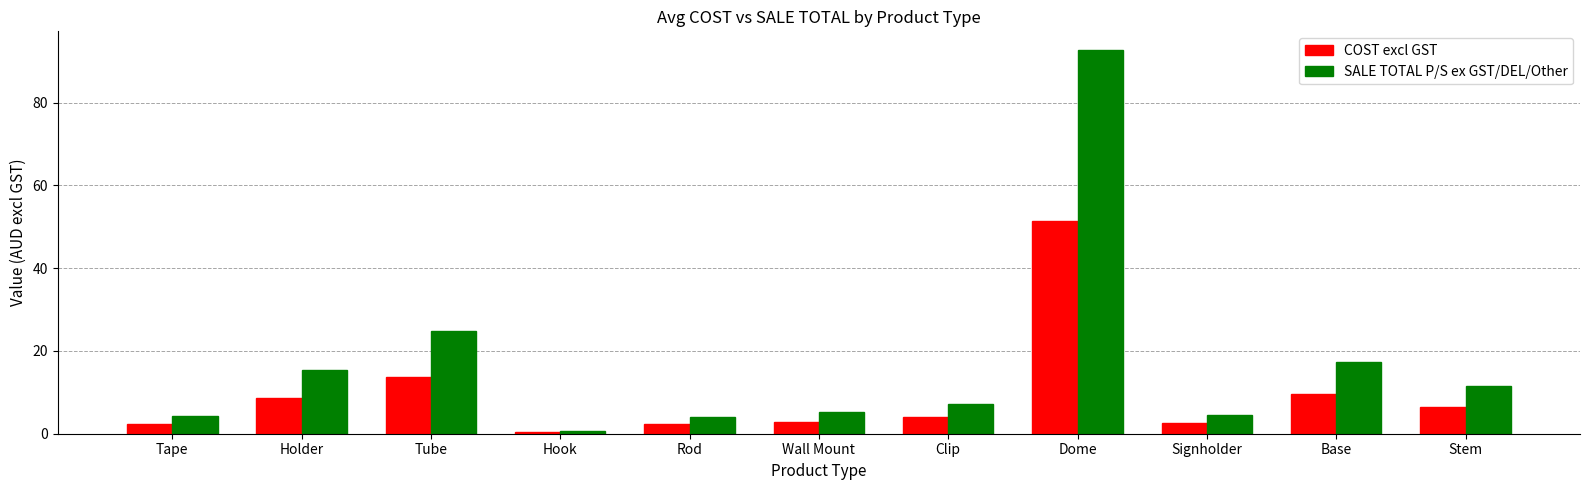

Rank the series by their average value, from lowest to highest.

COST excl GST, SALE TOTAL P/S ex GST/DEL/Other